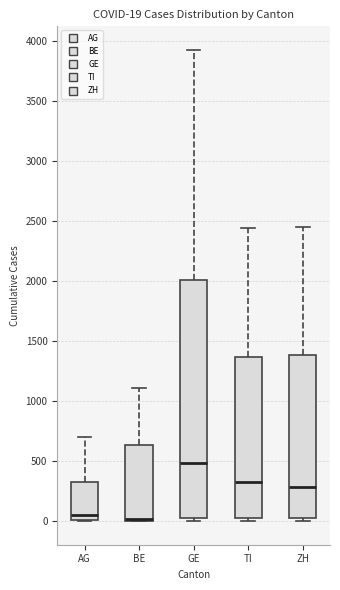

Comparing the boxes themselves (not the whiskers), which one is the tallest?

GE